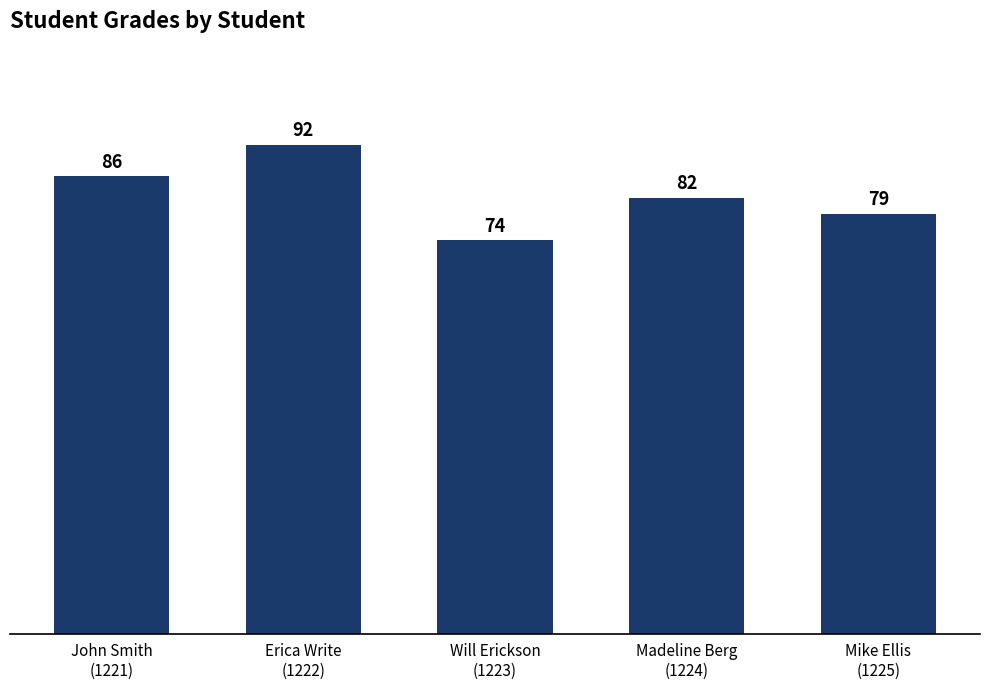

How many categories are shown in the chart?

5